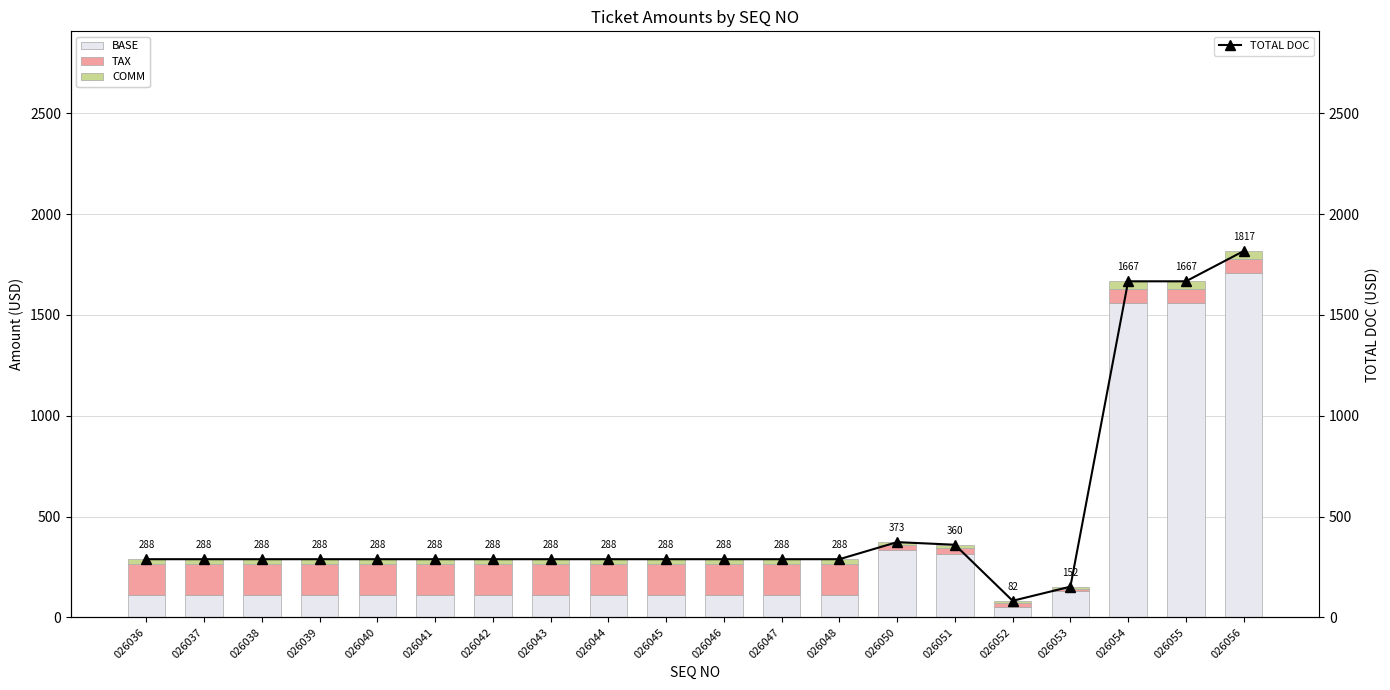

Rank the series by their maximum value, from lowest to highest.

COMM, TAX, BASE, TOTAL DOC